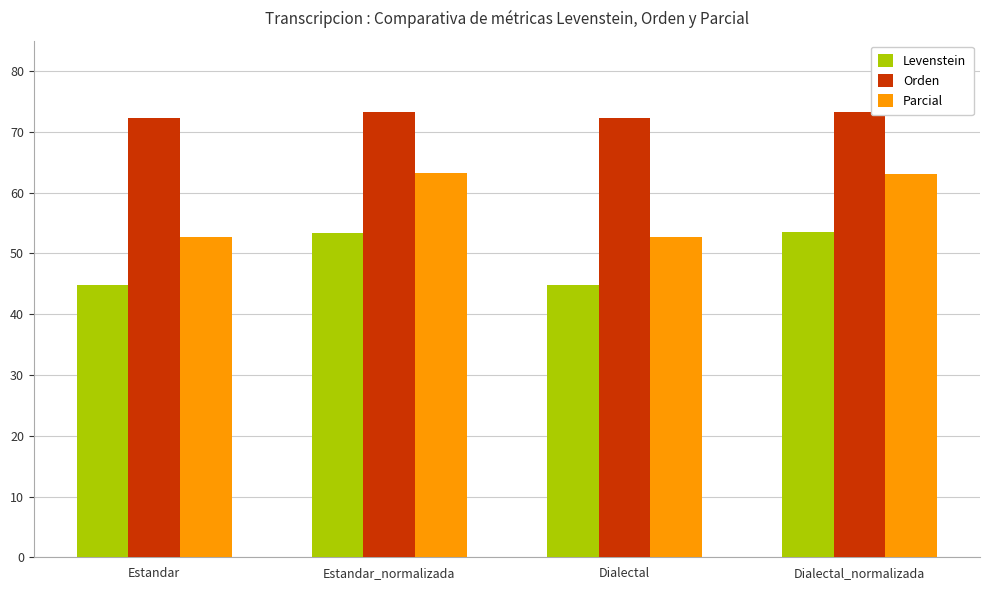

What is the minimum value for Orden?

72.3